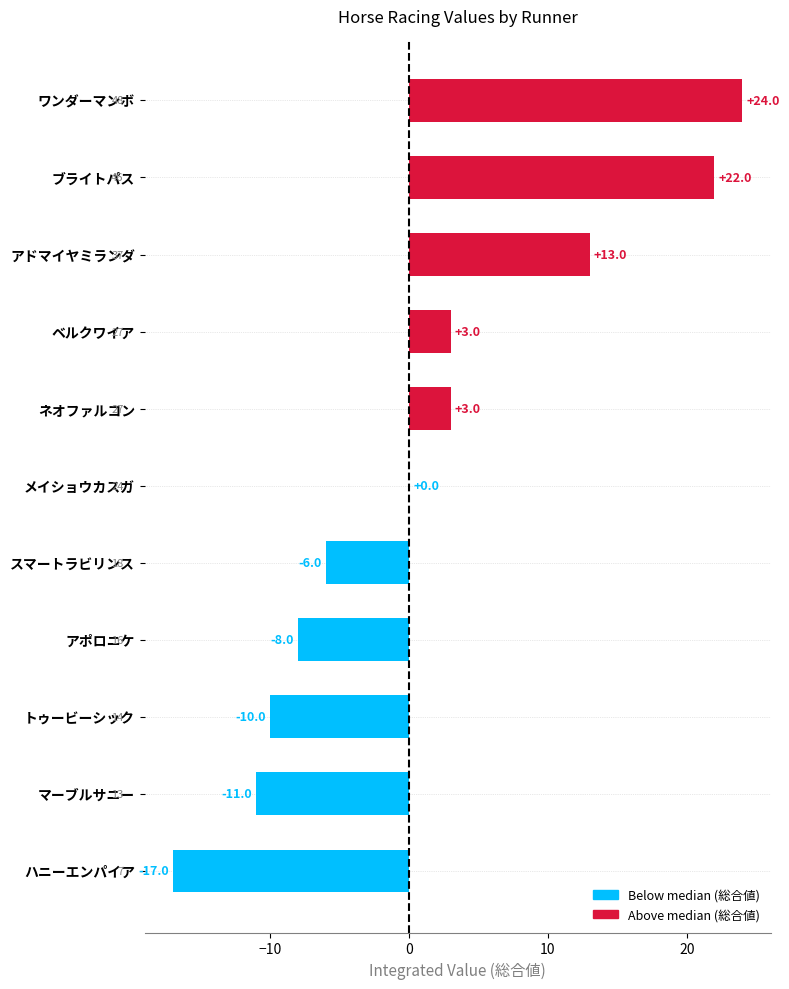

Is it true that the value at ベルクワイア is 5?

False